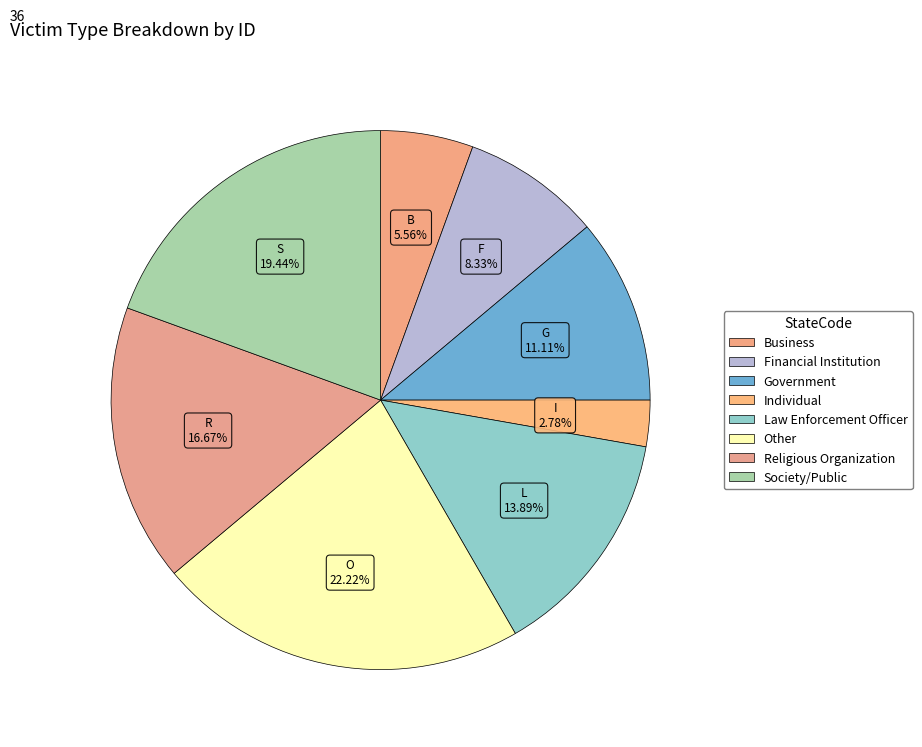

Does any single category account for the majority?

No